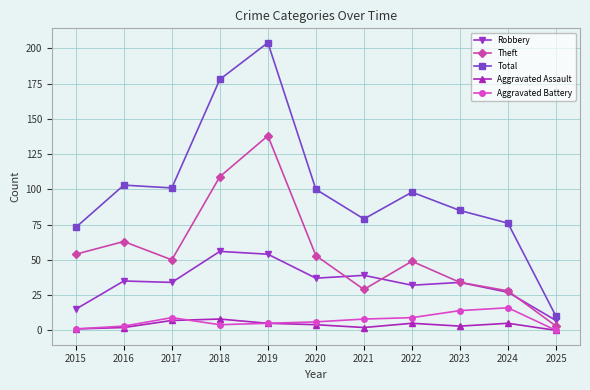

What are all the series names shown in the legend?

Robbery, Theft, Total, Aggravated Assault, Aggravated Battery